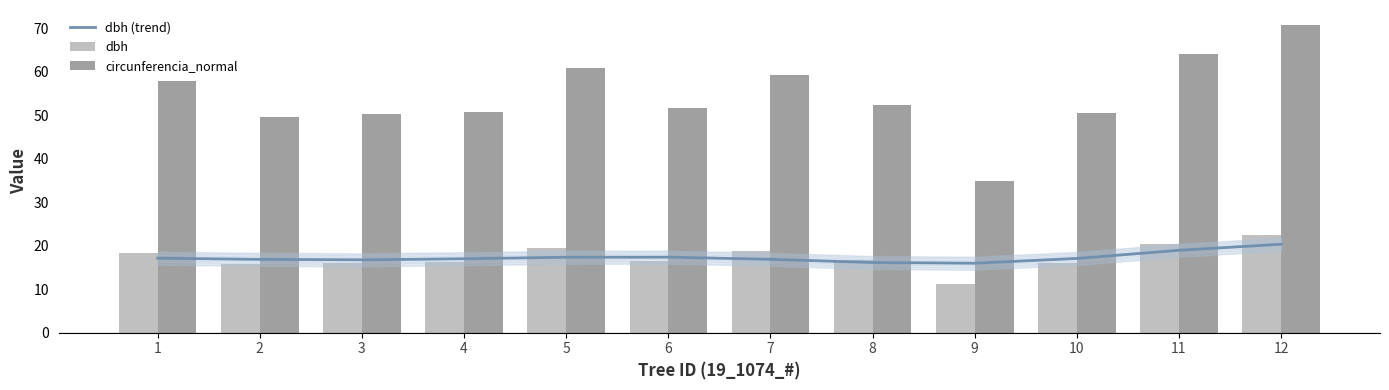

The value of circunferencia_normal at 4 is 50.8. True or false?

True